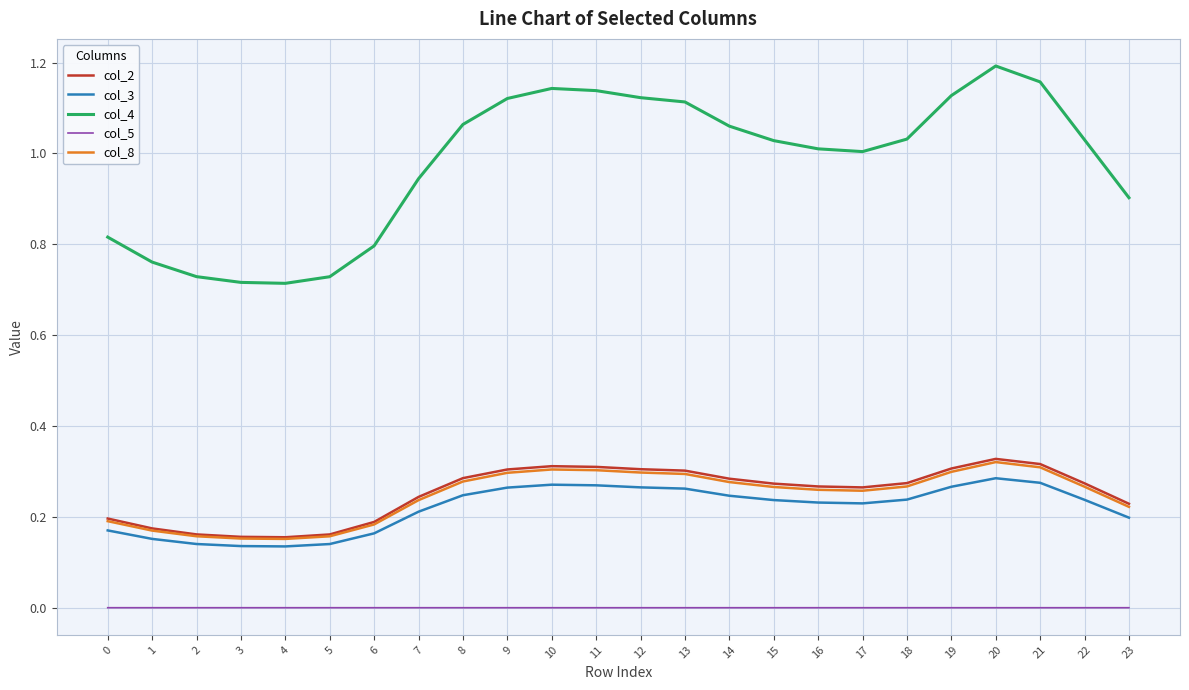

The col_2 series shows 0.1 at 0. True or false?

False